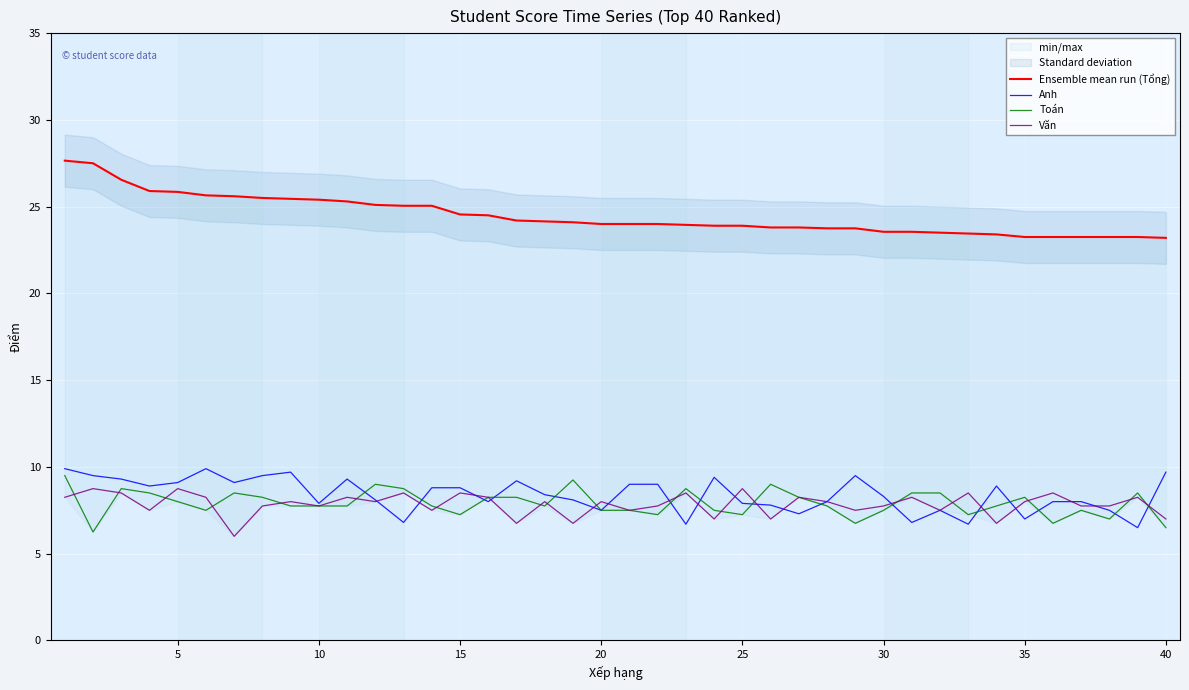

Is it true that Văn equals 4.2 at 15?

False